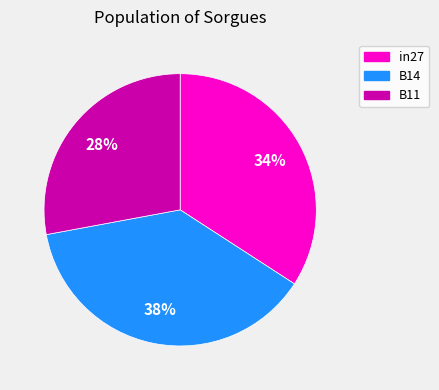

Is there any slice that represents more than half of the pie?

No